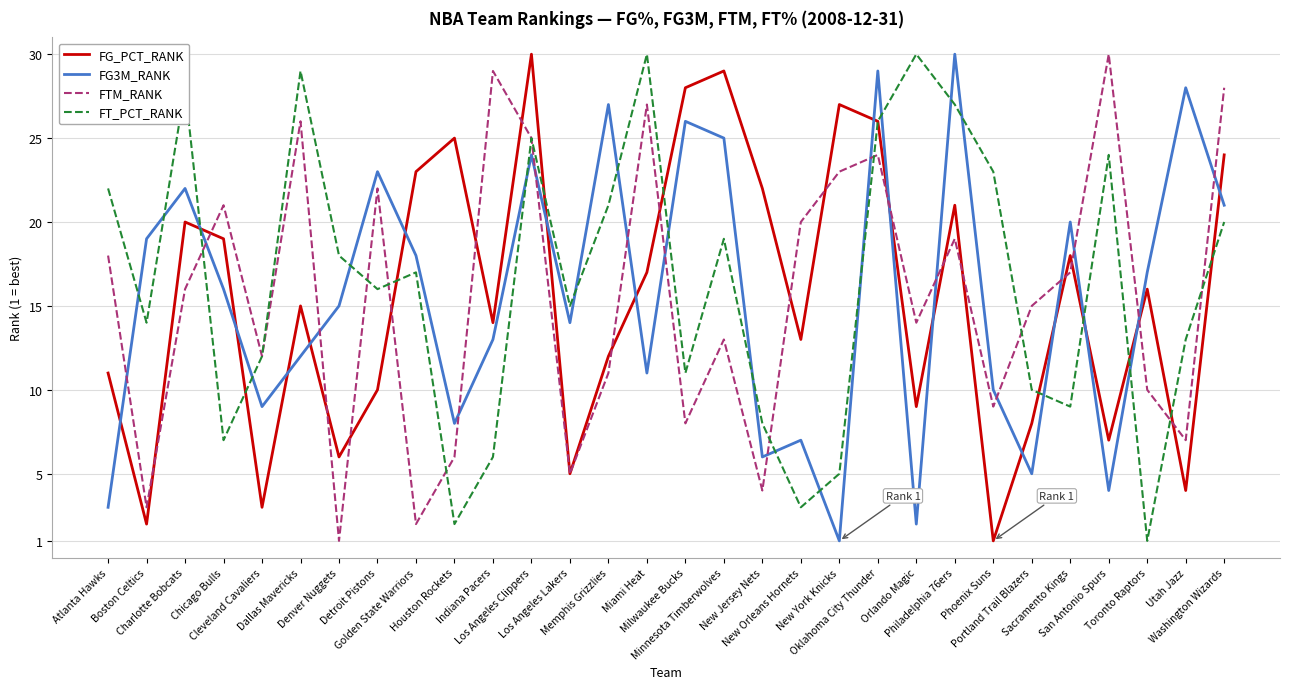

What are all the series names shown in the legend?

FG_PCT_RANK, FG3M_RANK, FTM_RANK, FT_PCT_RANK